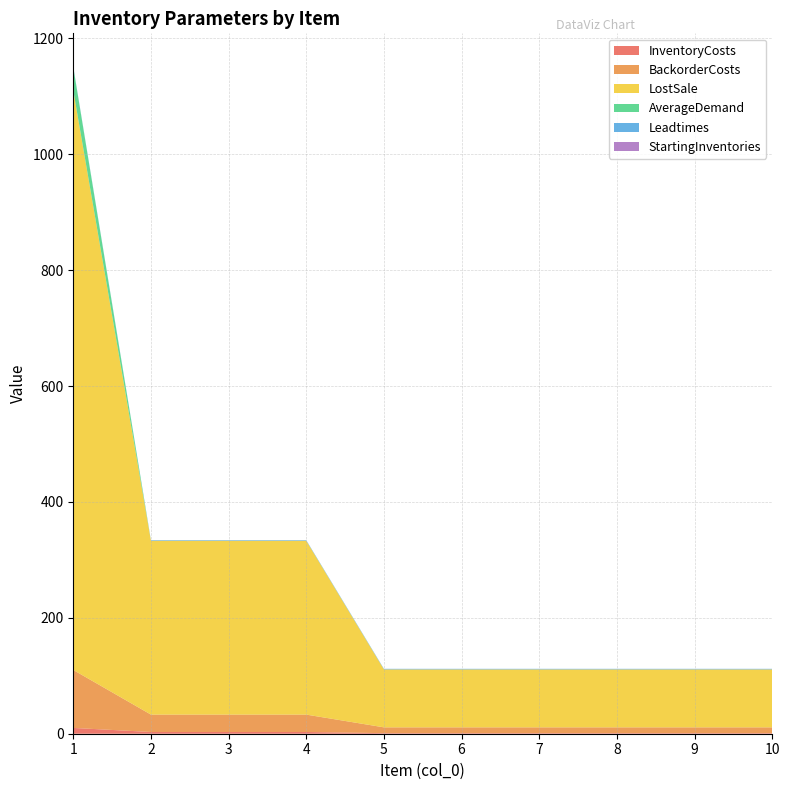

Reading left to right, extract all data points from this chart.

InventoryCosts: 1=10	2=3	3=3	4=3	5=1	6=1	7=1	8=1	9=1	10=1
BackorderCosts: 1=100	2=30	3=30	4=30	5=10	6=10	7=10	8=10	9=10	10=10
LostSale: 1=1000	2=300	3=300	4=300	5=100	6=100	7=100	8=100	9=100	10=100
AverageDemand: 1=40	2=0	3=0	4=0	5=0	6=0	7=0	8=0	9=0	10=0
Leadtimes: 1=1	2=1	3=1	4=1	5=1	6=1	7=1	8=1	9=1	10=1
StartingInventories: 1=0	2=0	3=0	4=0	5=0	6=0	7=0	8=0	9=0	10=0